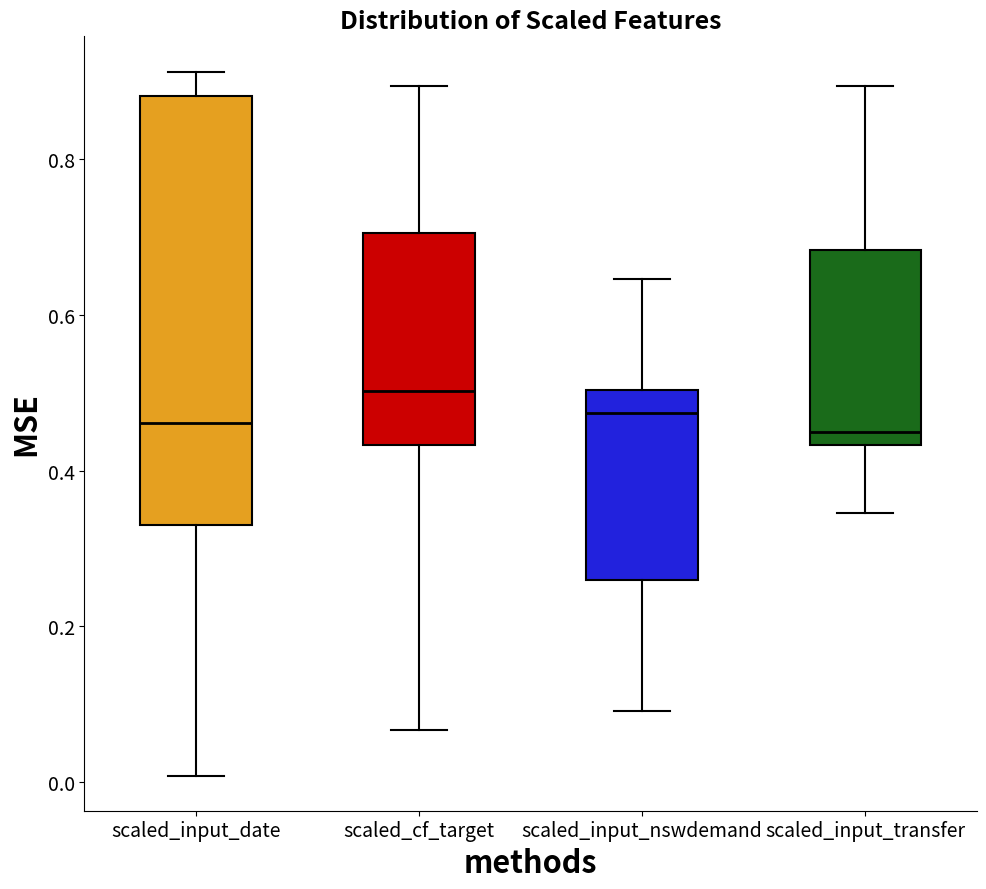

Comparing the boxes themselves (not the whiskers), which one is the tallest?

scaled_input_date